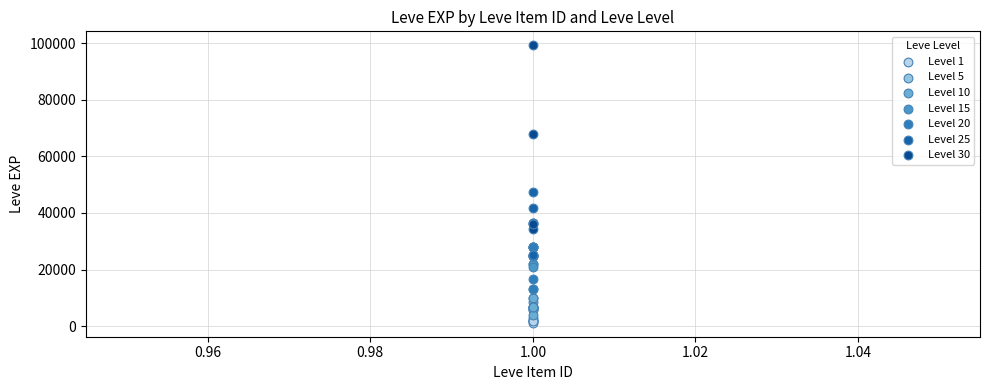

Which series contains the highest Y value?

Level 30